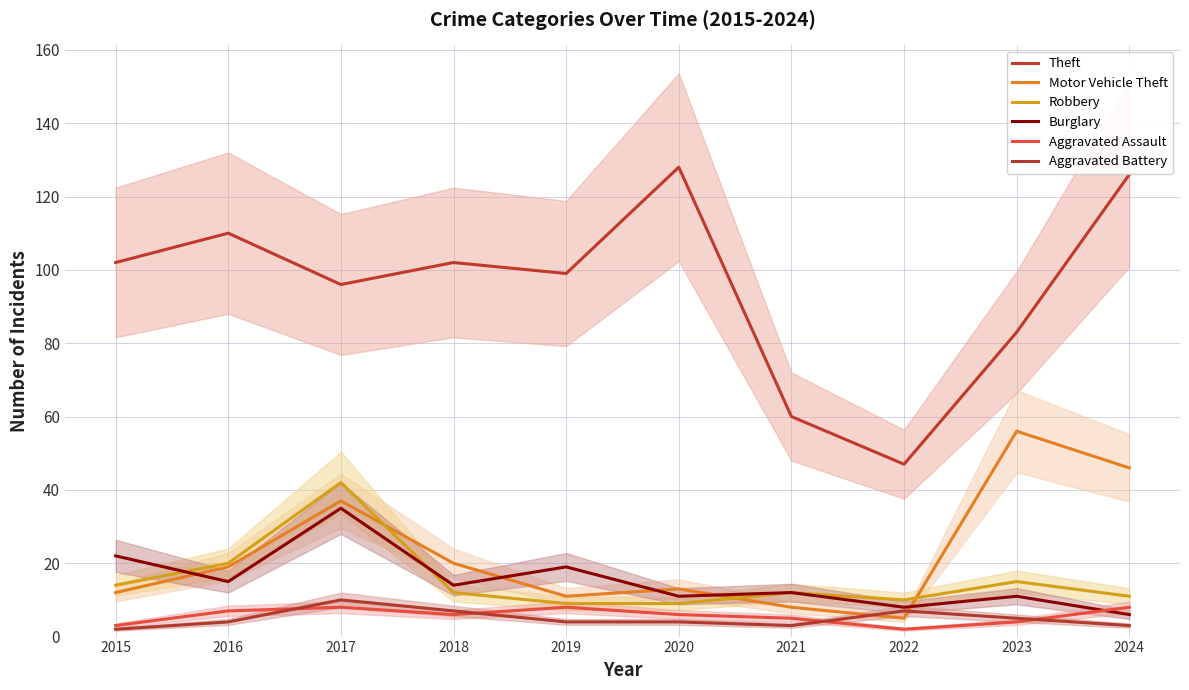

Does the chart have visible grid lines?

Yes